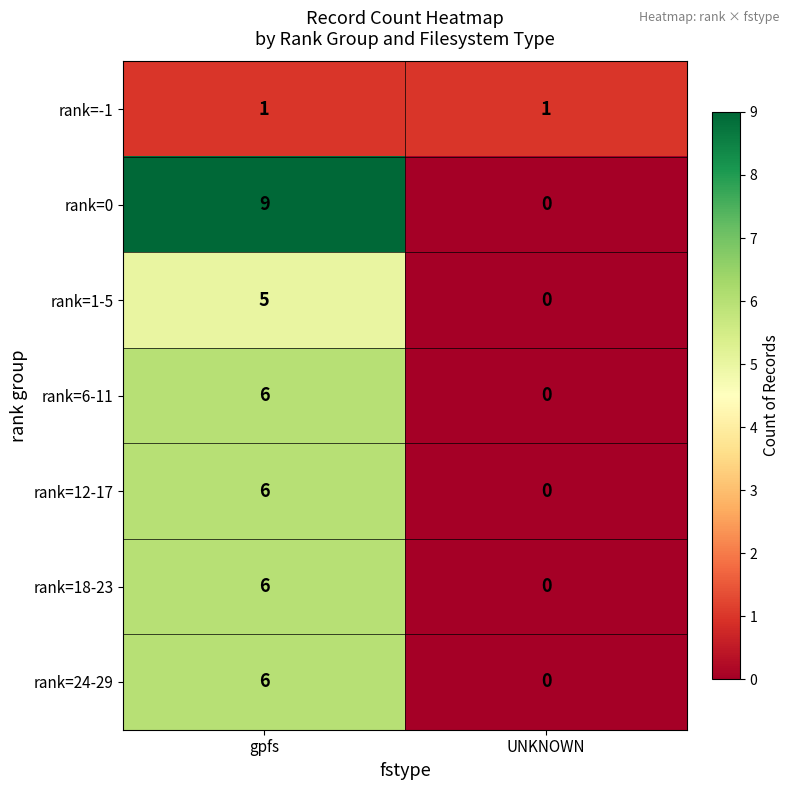

Between gpfs and UNKNOWN, which series saw the biggest shift?

rank=0